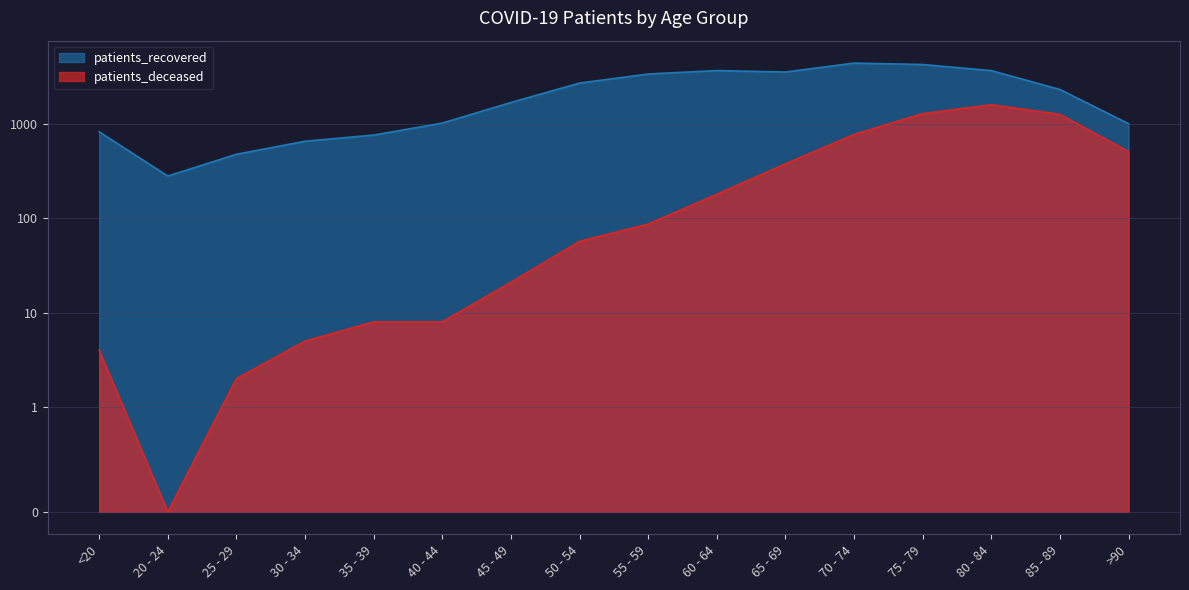

At which category is the sum across all series the highest?

75 - 79